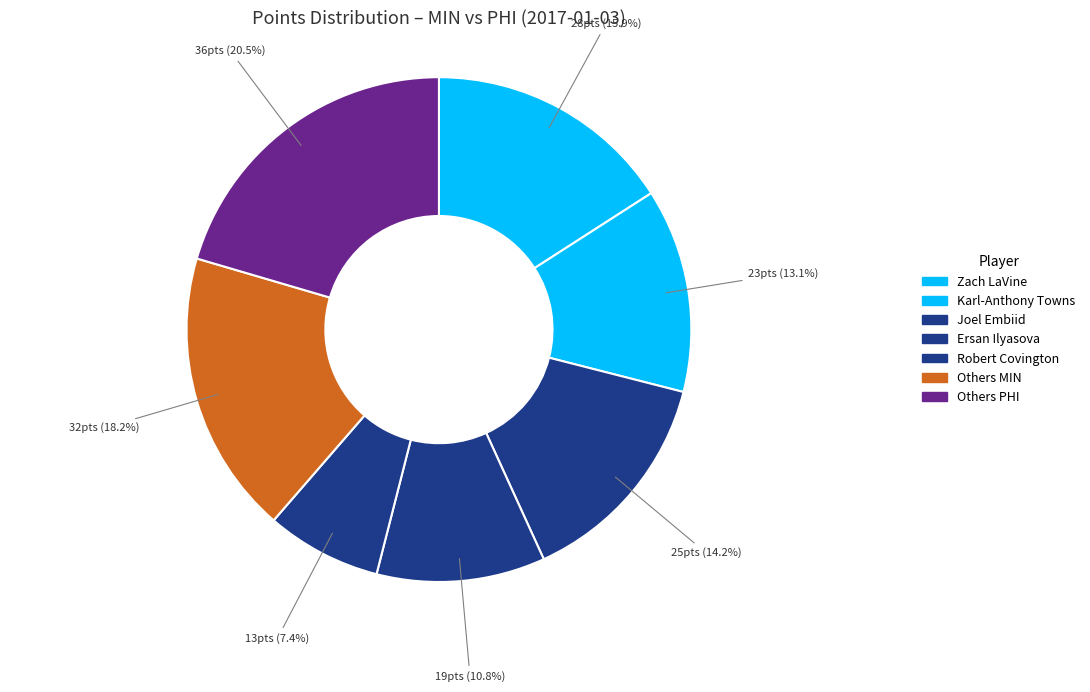

Does any single category account for the majority?

No